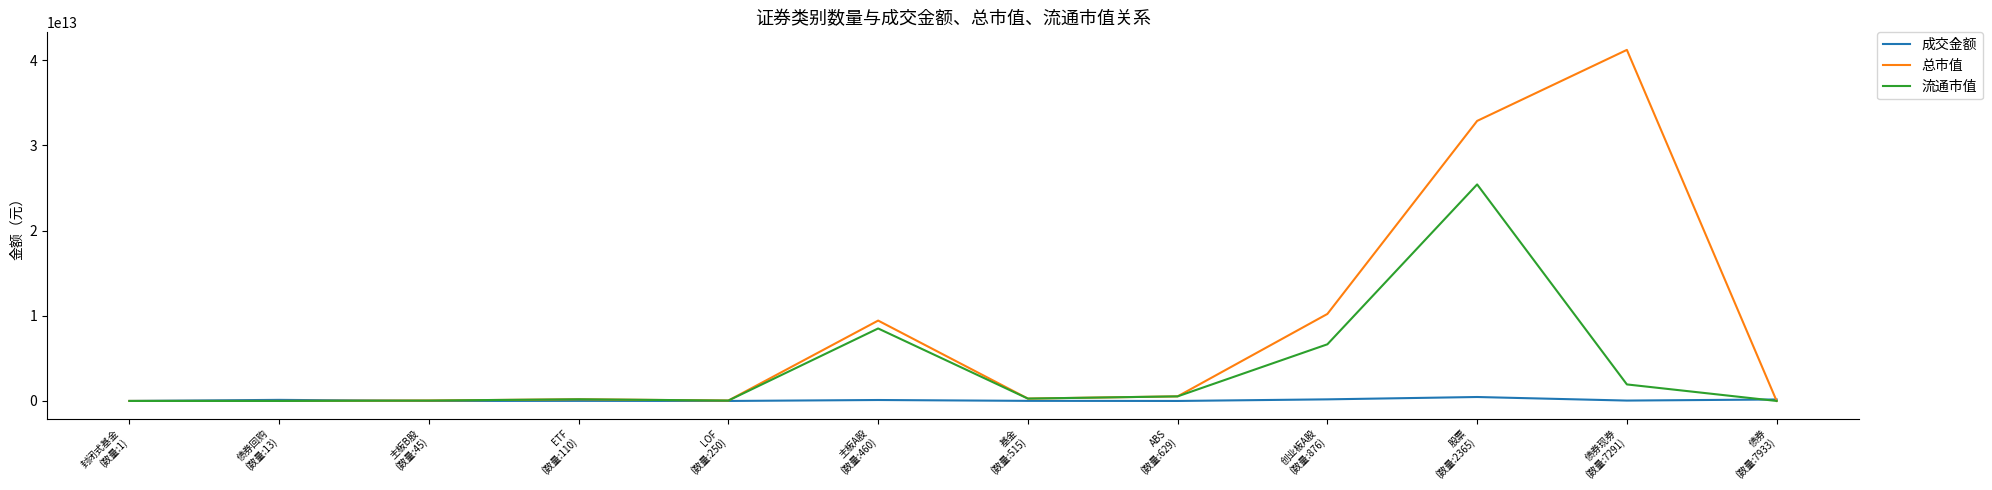

List the series in order of their overall mean, lowest first.

成交金额, 流通市值, 总市值